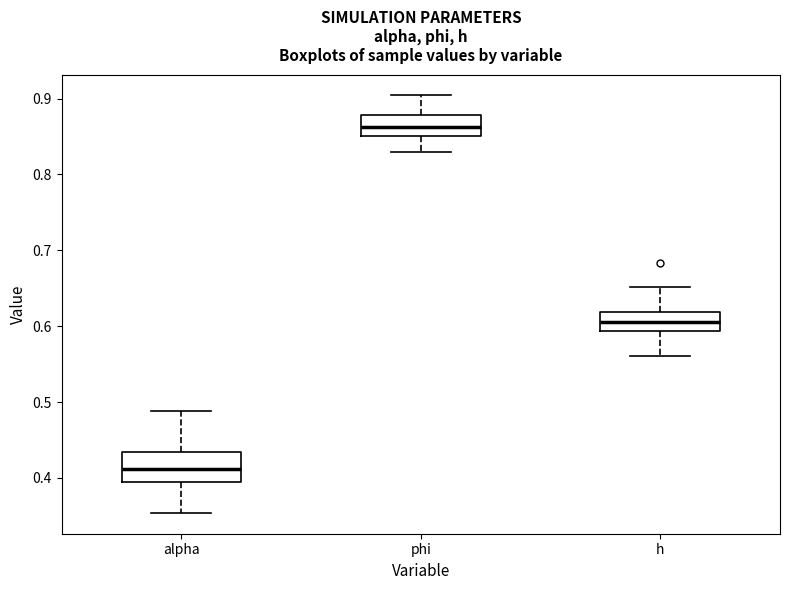

Reading left to right, read every box against the y-axis: the position of its median line, the range the box covers, and the ends of its whiskers. The values are not printed on the chart, so give them approximately, as read against the axis.

alpha: median 0.41, box 0.39 to 0.43, whiskers 0.35 to 0.49
phi: median 0.86, box 0.85 to 0.88, whiskers 0.83 to 0.90
h: median 0.61, box 0.59 to 0.62, whiskers 0.56 to 0.65